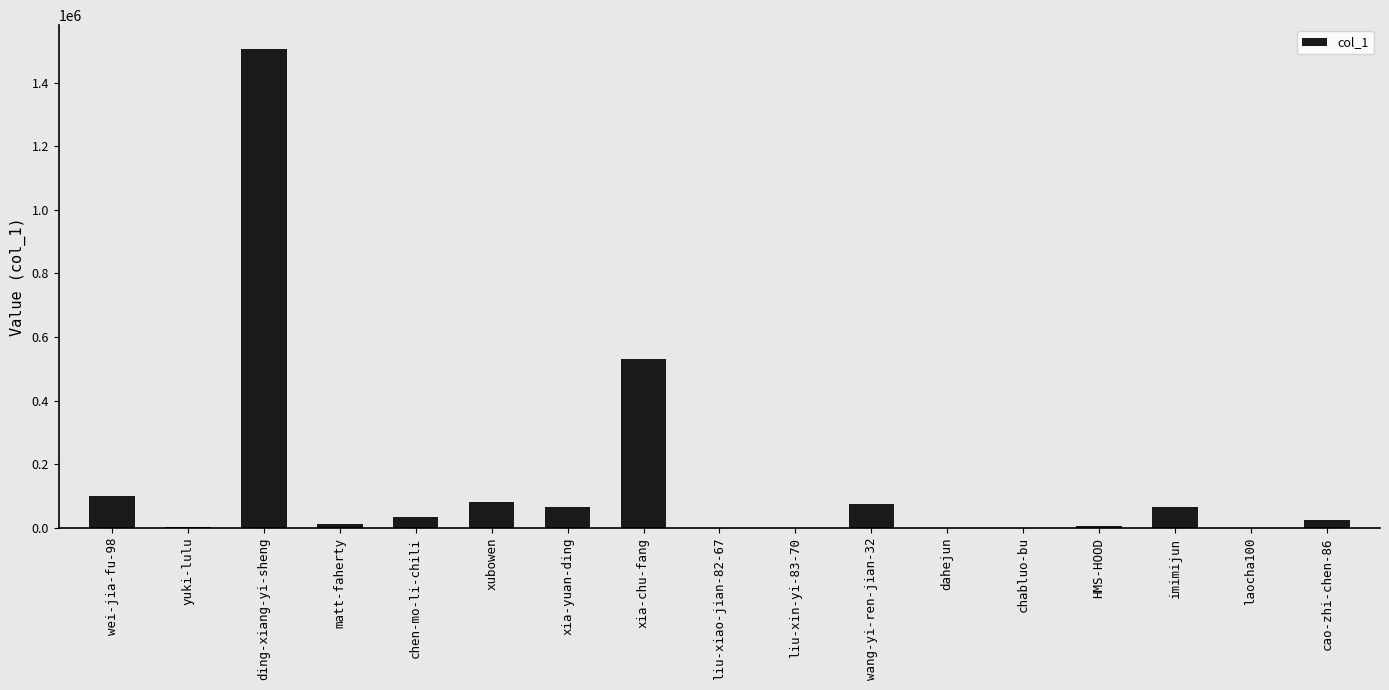

Are the bars horizontal?

No